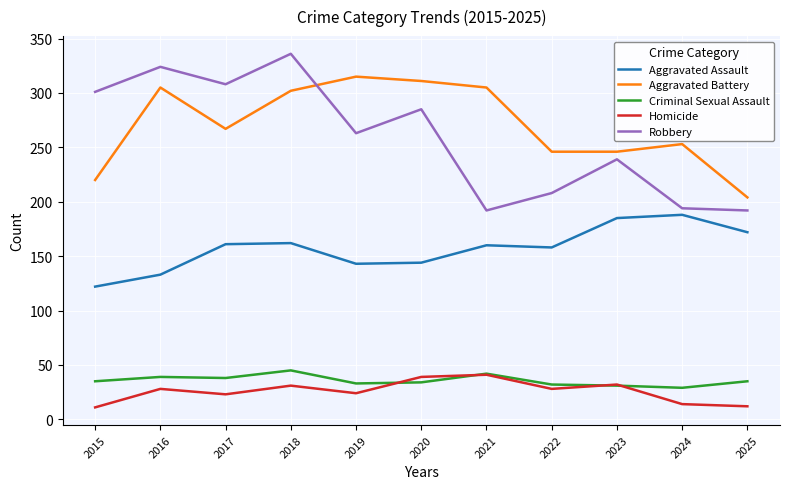

Which series has the widest spread of values?

Robbery